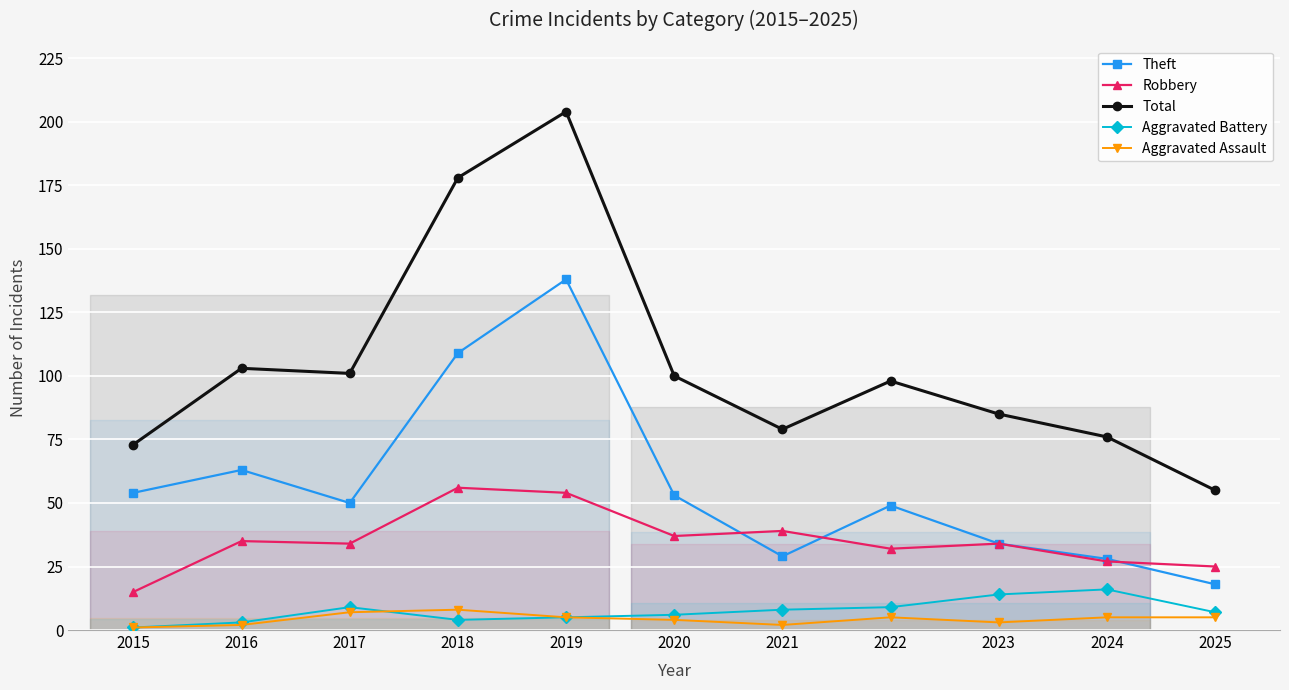

At 2015, list the series in order from largest to smallest.

Total, Theft, Robbery, Aggravated Battery, Aggravated Assault